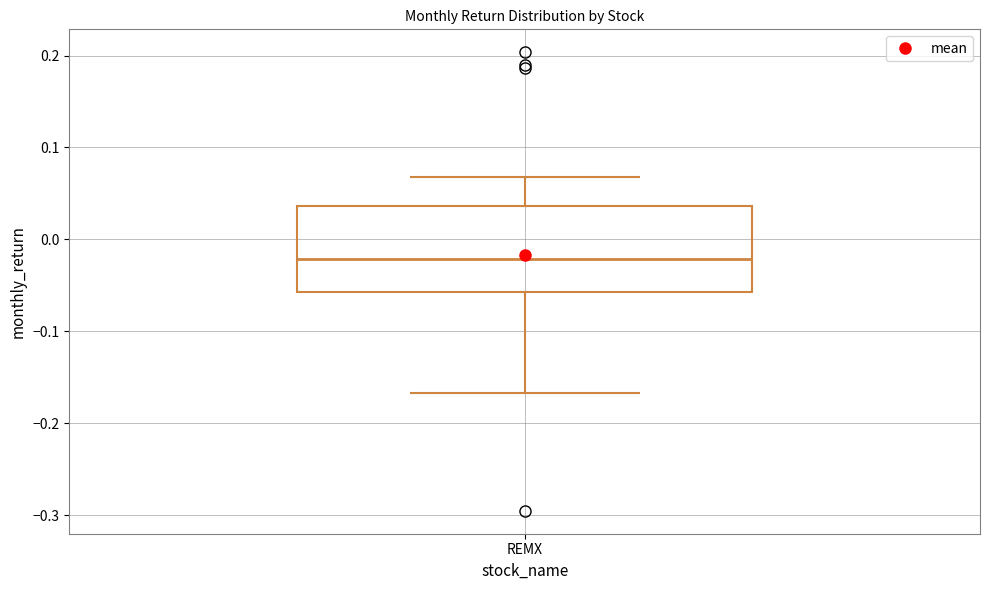

Read this box plot against the y-axis: the position of the median line, the range covered by the box, and the ends of both whiskers. The values are not printed on the chart, so give them approximately, as read against the axis.

median -0.02, box -0.06 to 0.04, whiskers -0.17 to 0.07